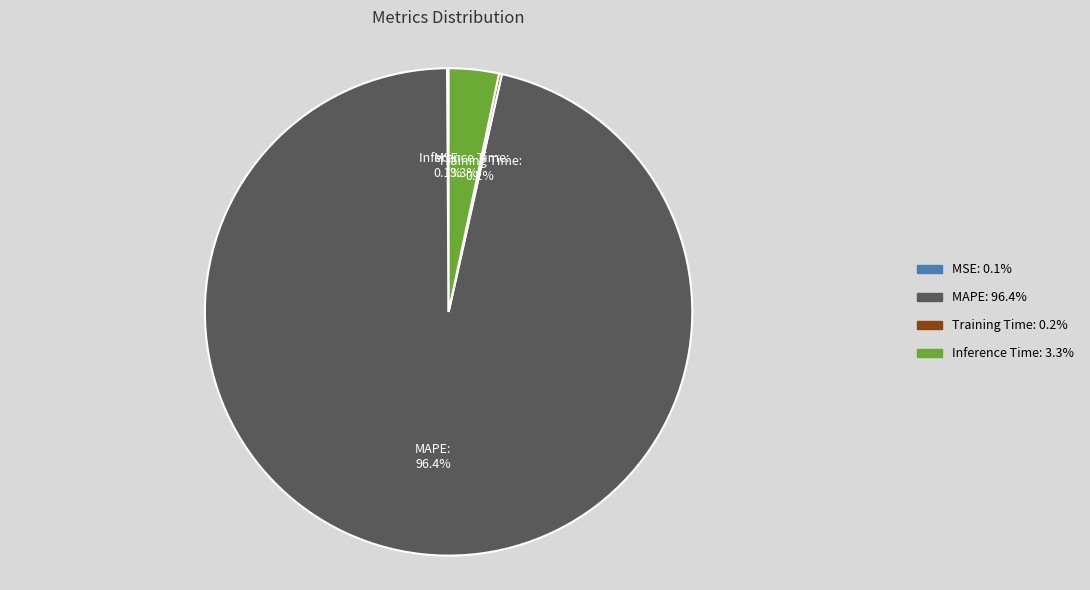

What is the majority slice?

MAPE